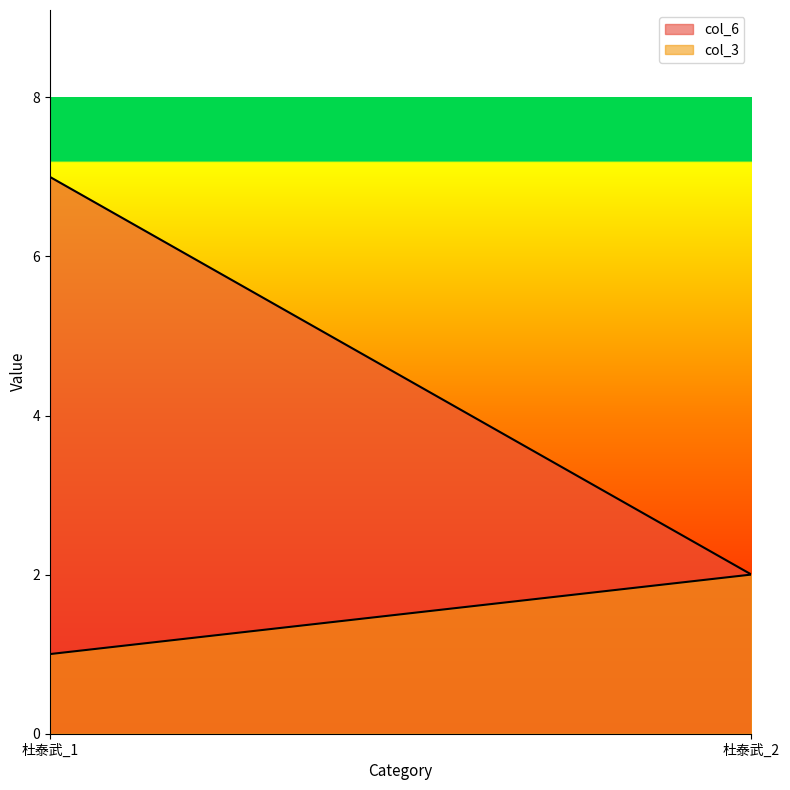

The col_6 series shows 2 at 杜泰武_2. True or false?

True